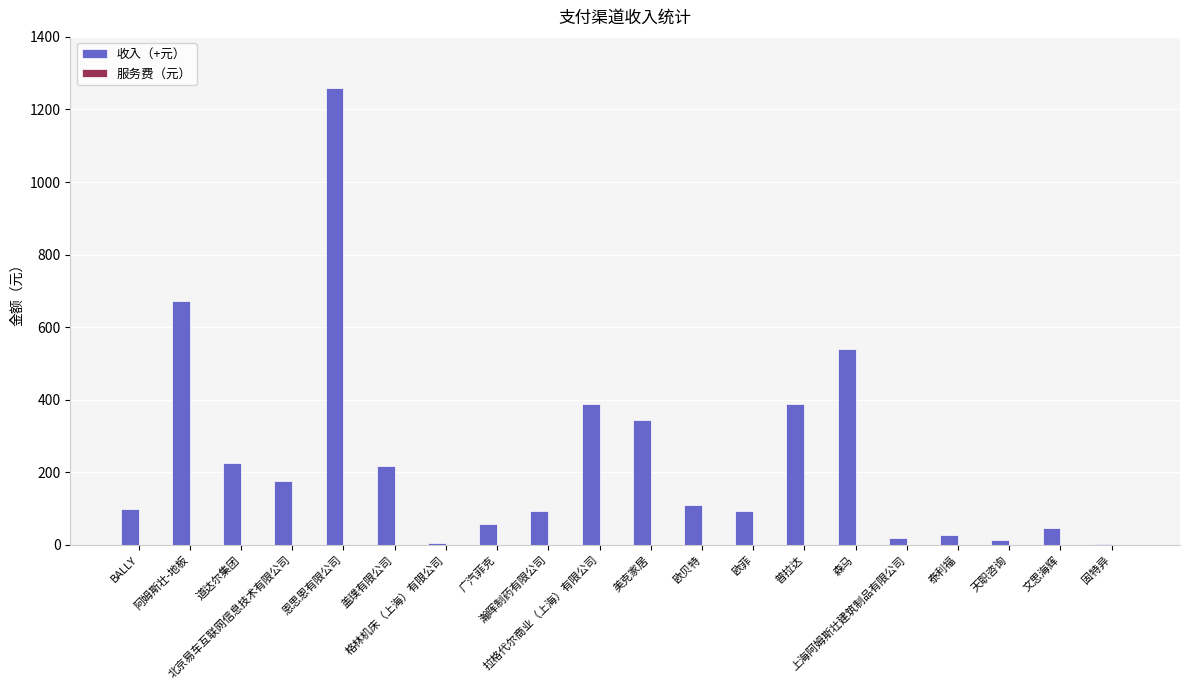

What is the sum of all values?

4773